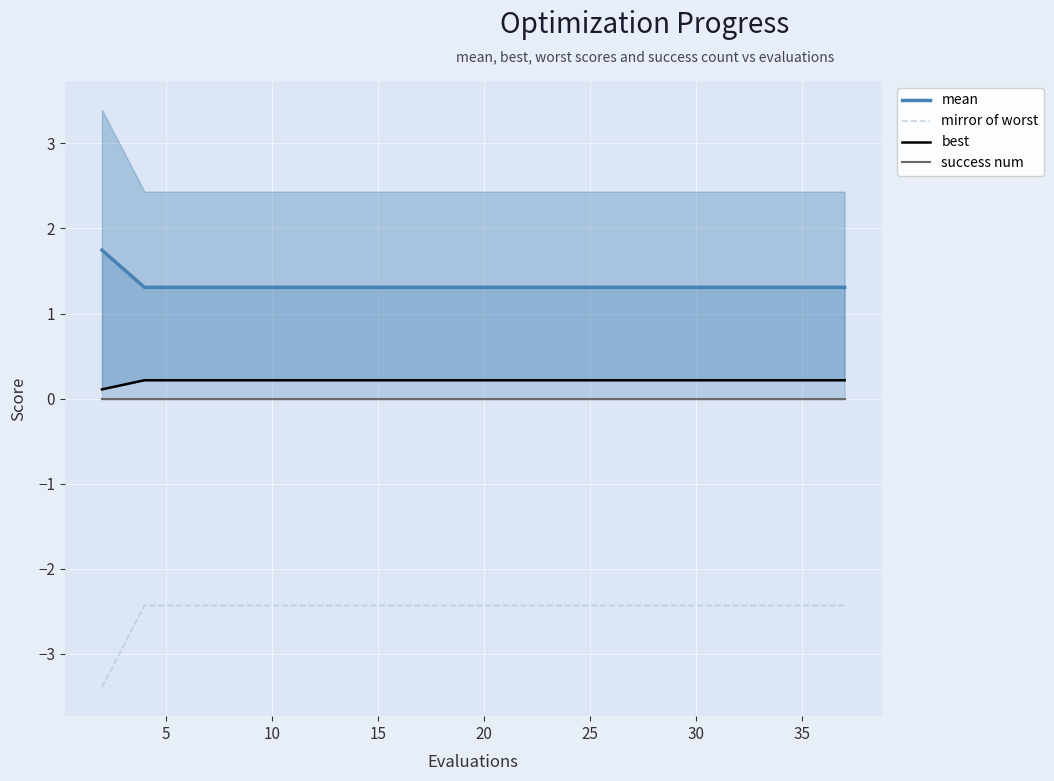

Count the mean values in the range 1 to 2.

20